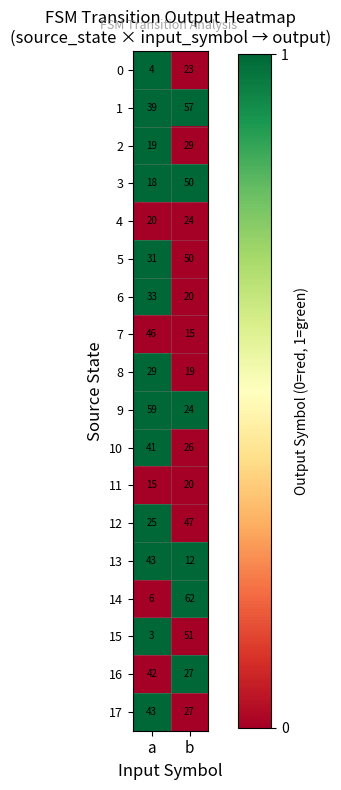

Which category has the lowest value in the 7 series?

b